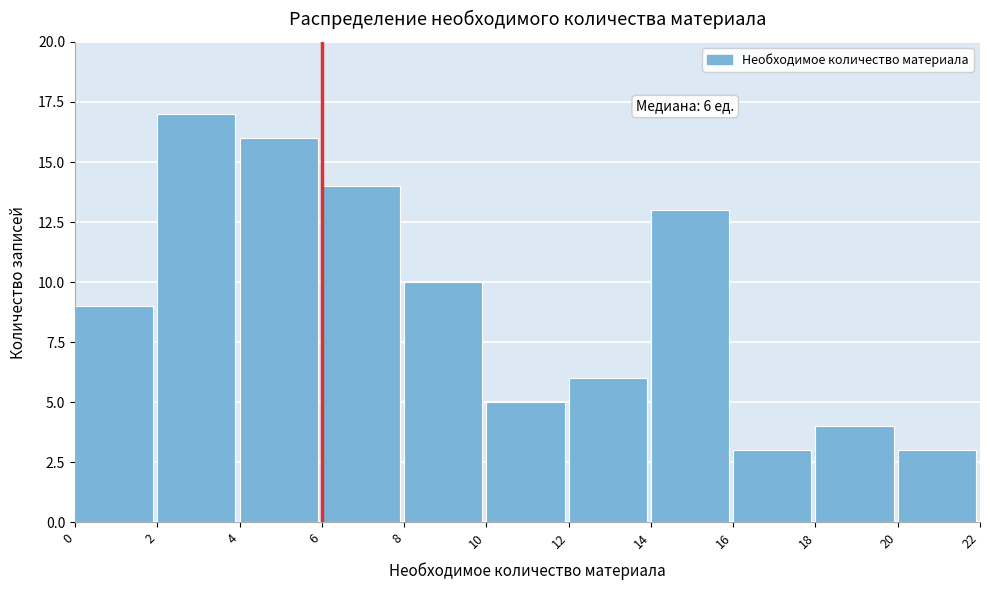

Which range on the x-axis has the tallest bar?

2 to 4